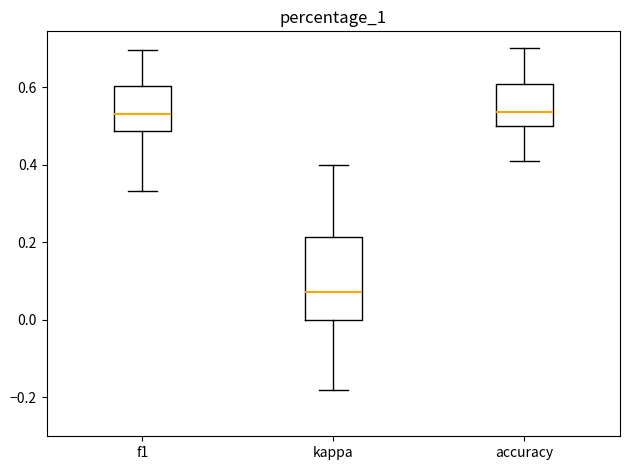

Reading left to right, read every box against the y-axis: the position of its median line, the range the box covers, and the ends of its whiskers. The values are not printed on the chart, so give them approximately, as read against the axis.

f1: median 0.54, box 0.48 to 0.60, whiskers 0.34 to 0.70
kappa: median 0.08, box 0.00 to 0.22, whiskers -0.18 to 0.40
accuracy: median 0.54, box 0.50 to 0.60, whiskers 0.40 to 0.70